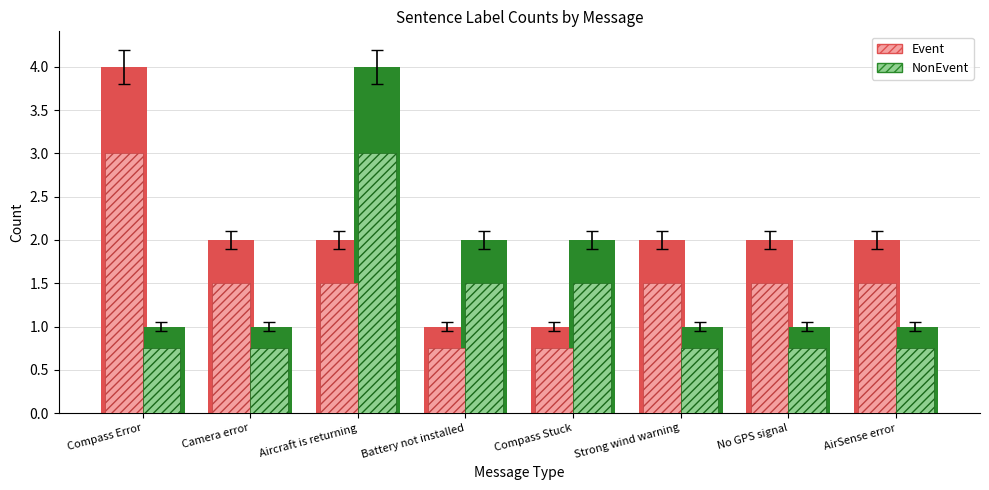

What is the average value of the Event series?

1.5